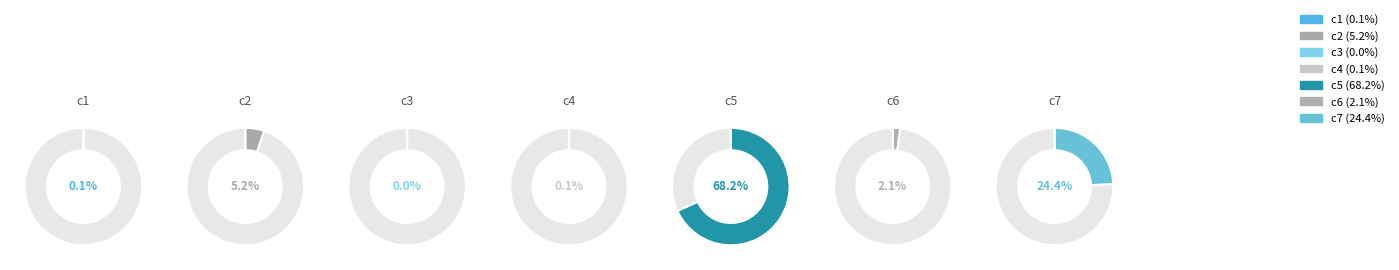

What is the largest slice in the pie chart?

c5